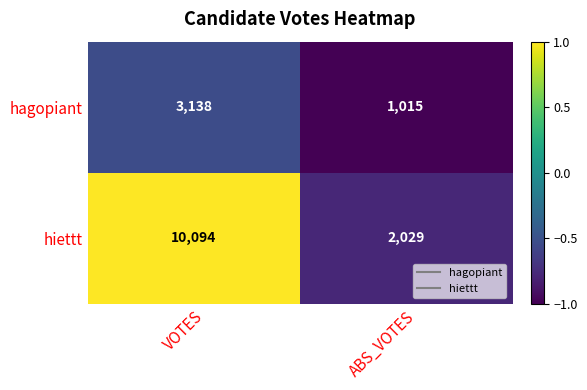

Reading right to left, list all the values displayed in this chart.

hagopiant: ABS_VOTES=1015	VOTES=3138
hiettt: ABS_VOTES=2029	VOTES=10094